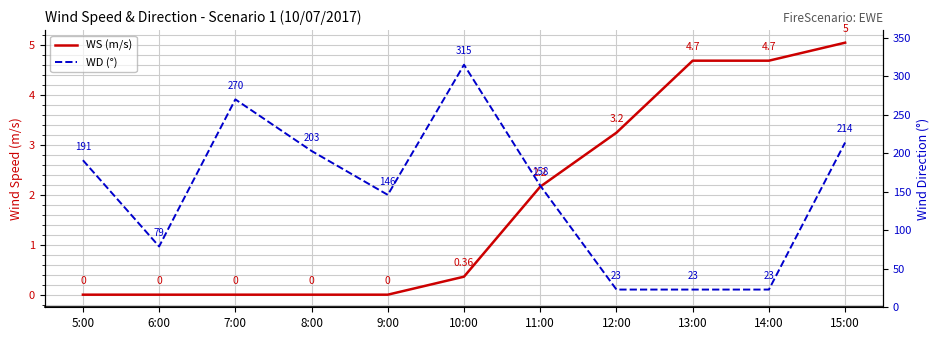

Reading right to left, list all the values displayed in this chart.

WS (m/s): 5.0	4.7	4.7	3.2	2.2	0.4	0.0	0.0	0.0	0.0	0.0
WD (°): 214.0	23.0	23.0	23.0	158.0	315.0	146.0	203.0	270.0	79.0	191.0